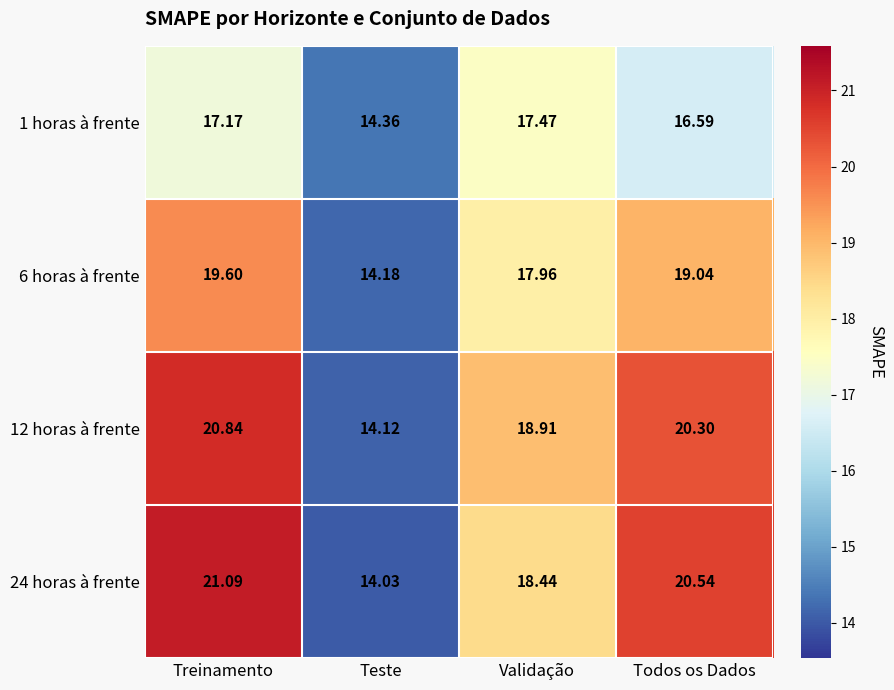

Which category has the highest value across all series?

Treinamento